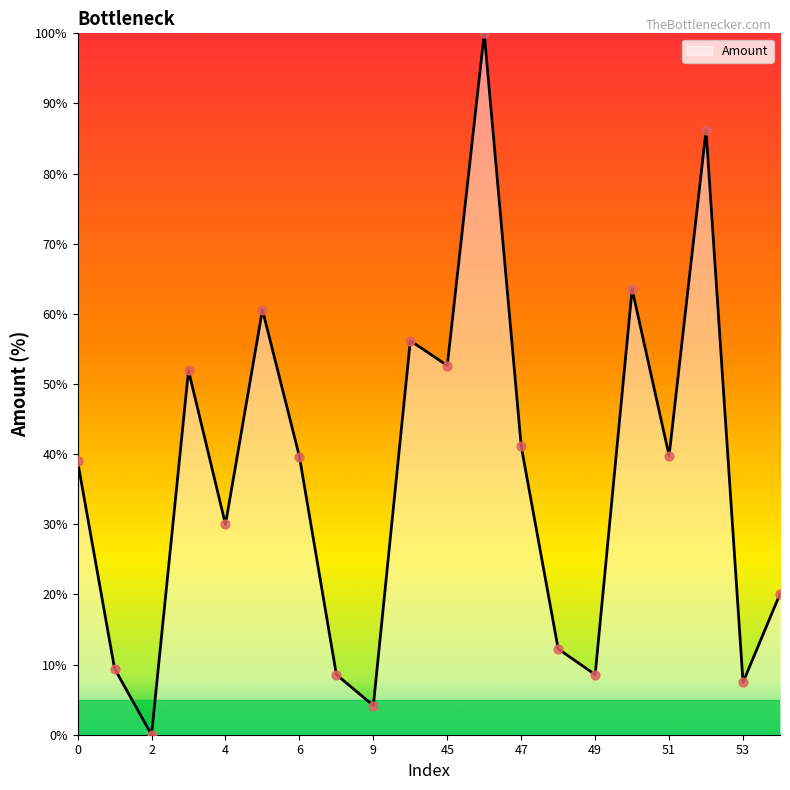

What is the greatest value displayed?

100.0